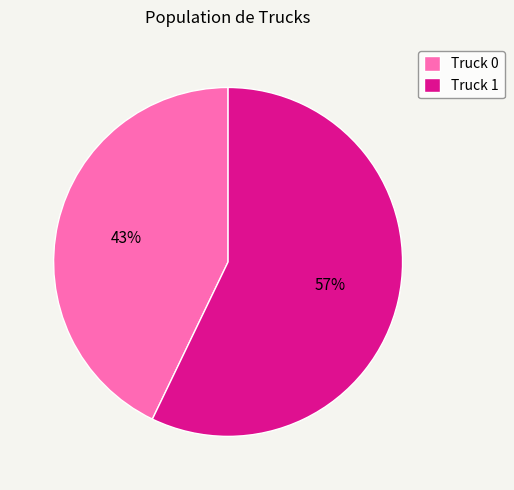

Which slice represents more than half of the pie?

Truck 1